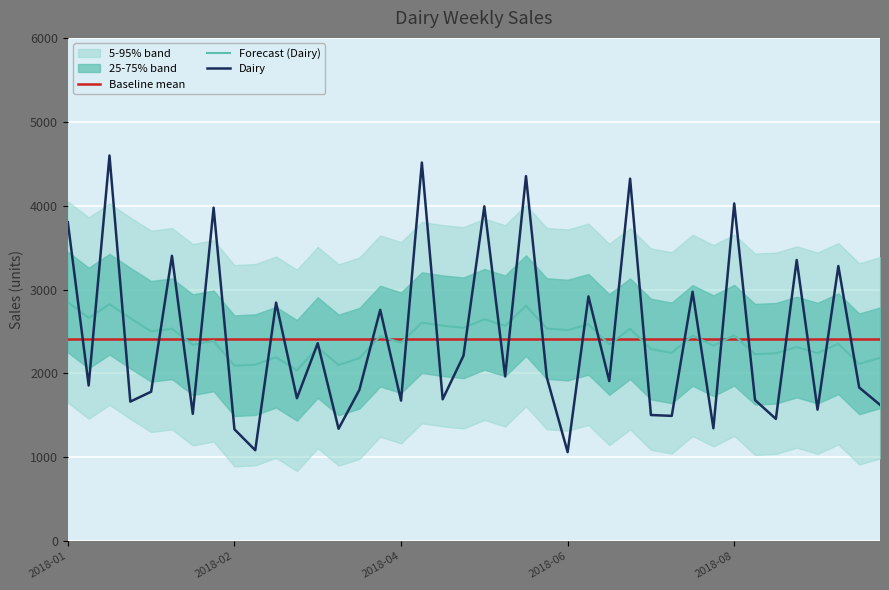

What is the sum of the values at 2018-09-10 and 2018-06-25?

4486